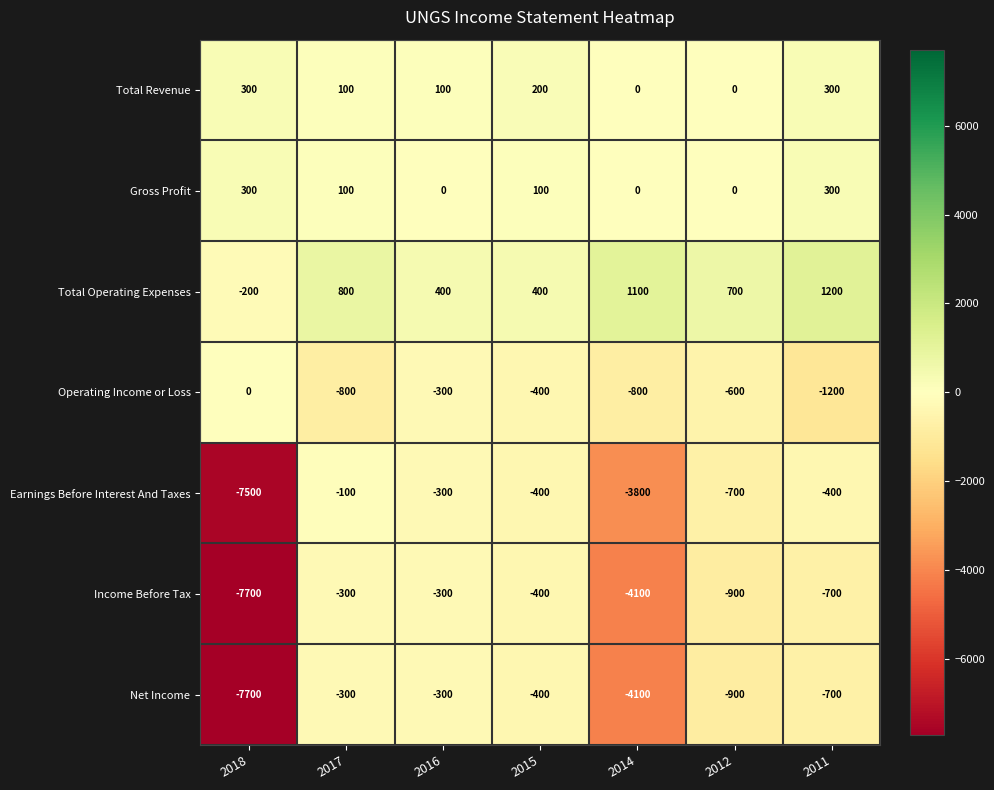

Which category has the lowest value in the Net Income series?

2018